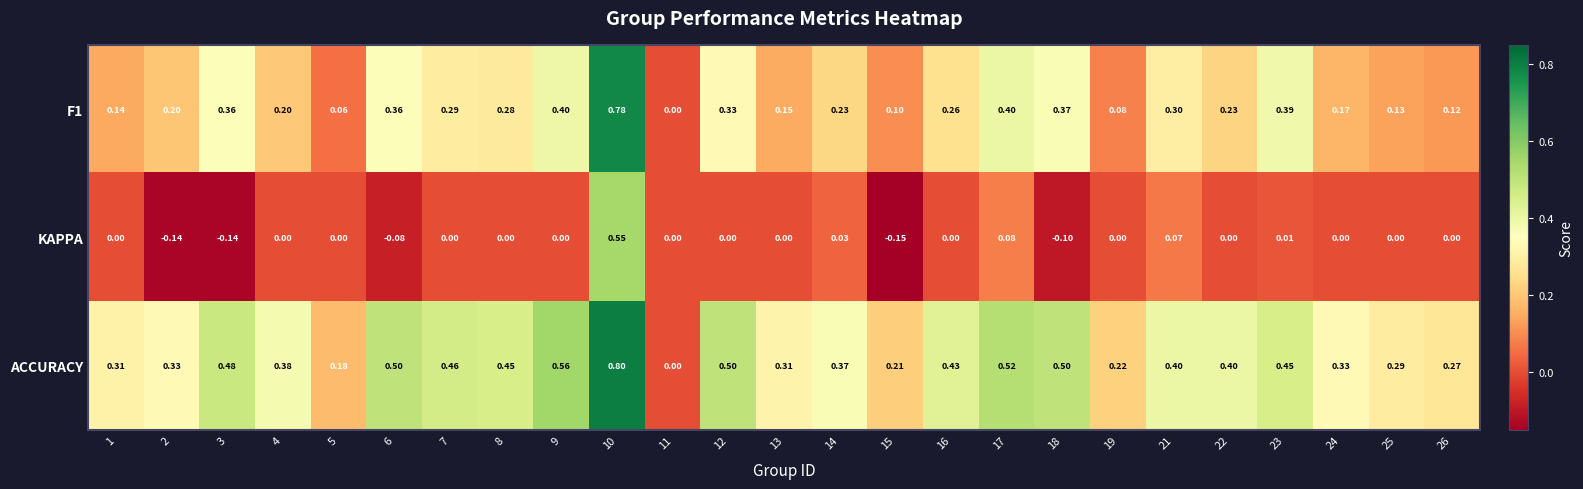

Which series has the widest spread of values?

ACCURACY